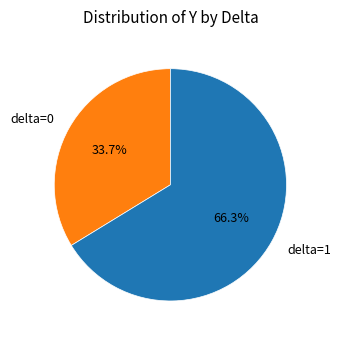

What is the ratio of the value at delta=1 to the value at delta=0?

2.0